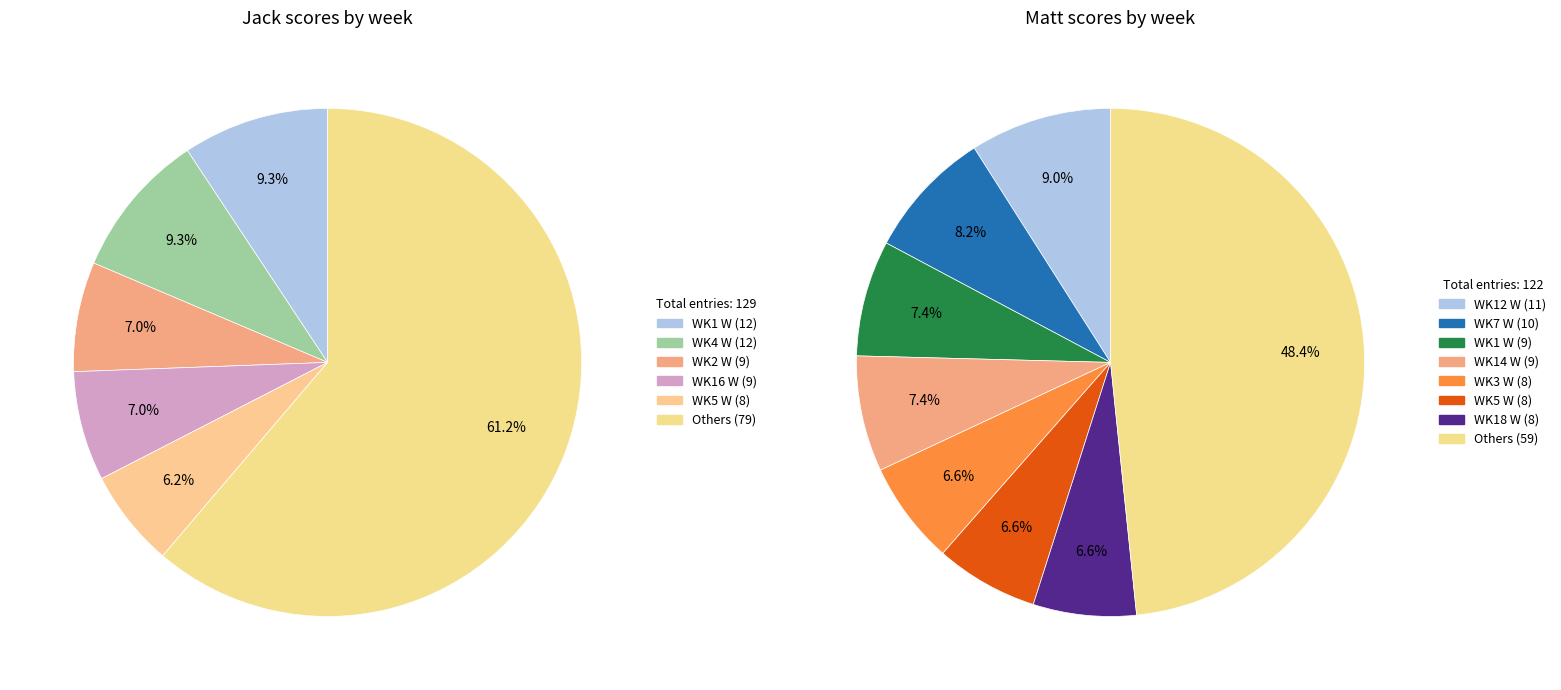

Is WK18 W the majority of the pie?

No